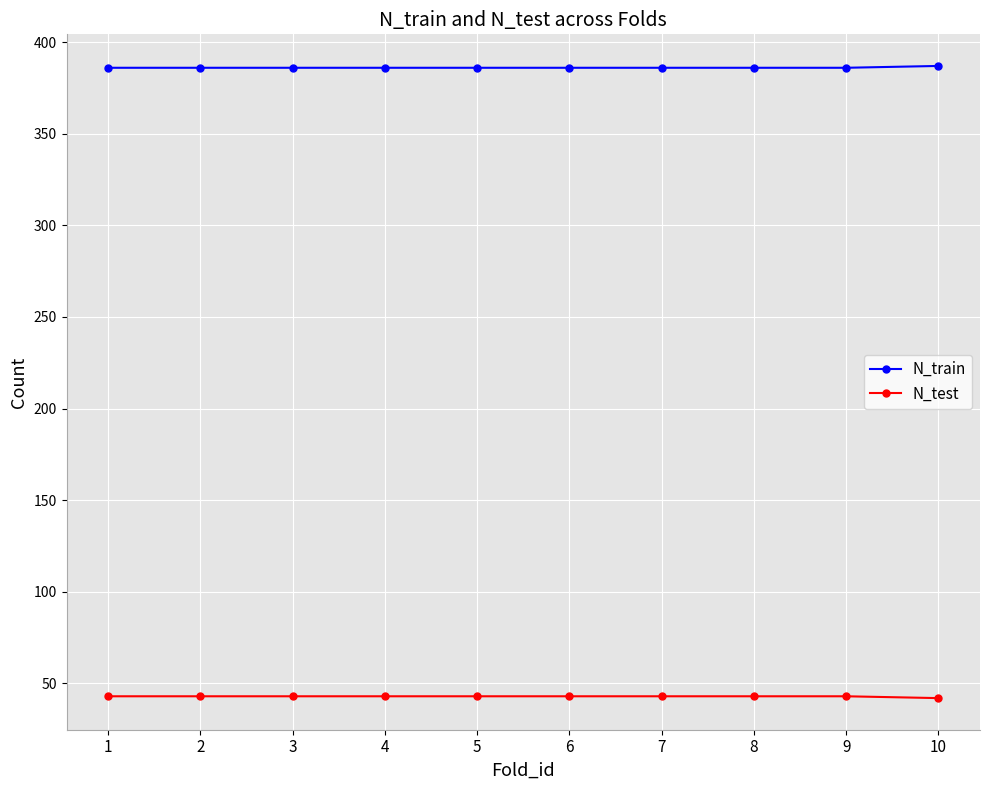

Is this an area chart (filled region under the line)?

No